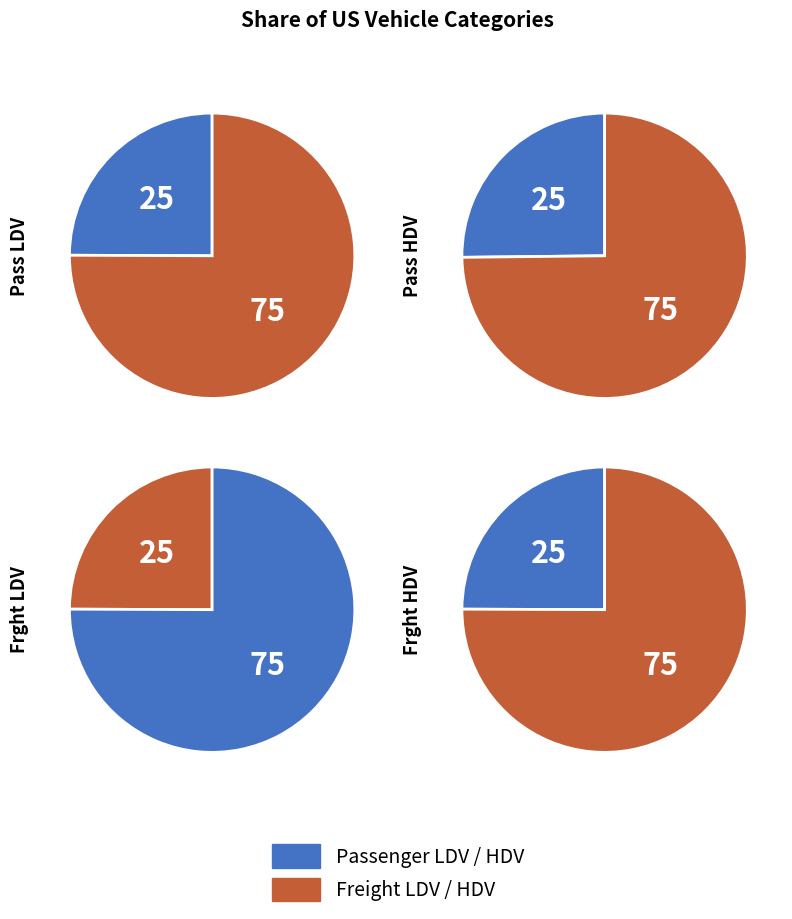

True or false: Share of US freight HDV accounts for 25% of the total.

True